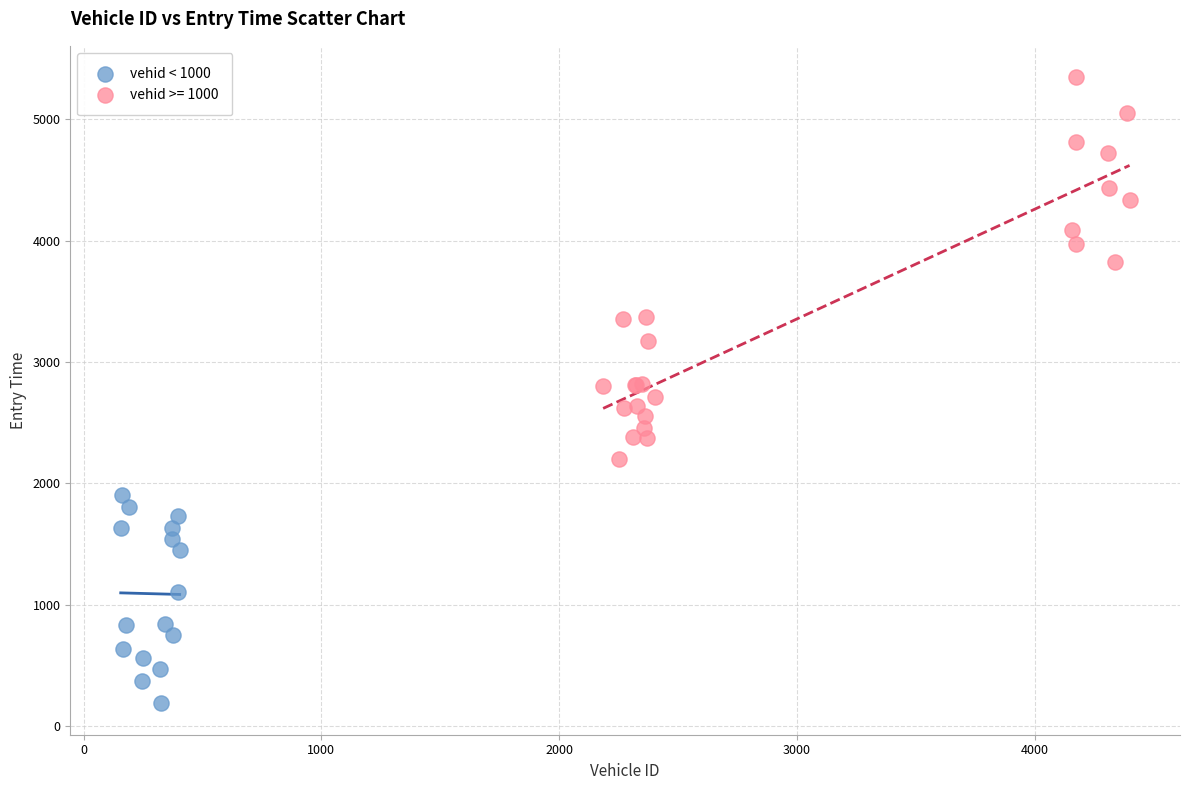

Which series contains the lowest Y value?

vehid < 1000